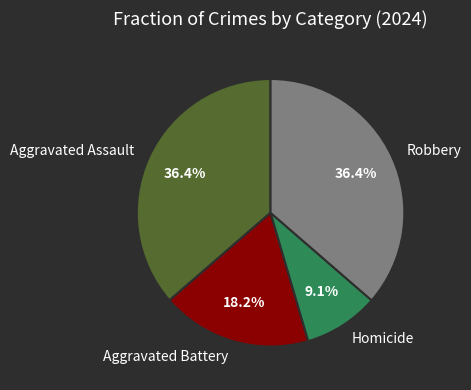

Count the number of slices in the pie.

4